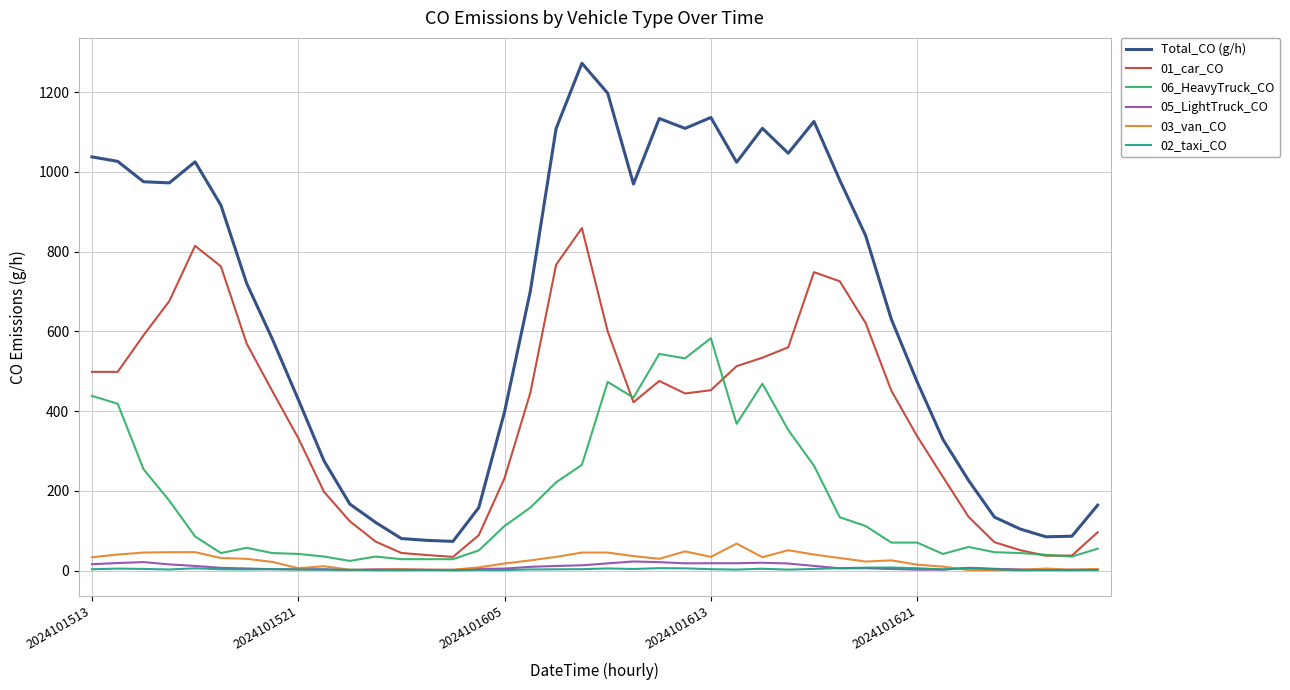

Does the chart display data point markers on the line(s)?

No